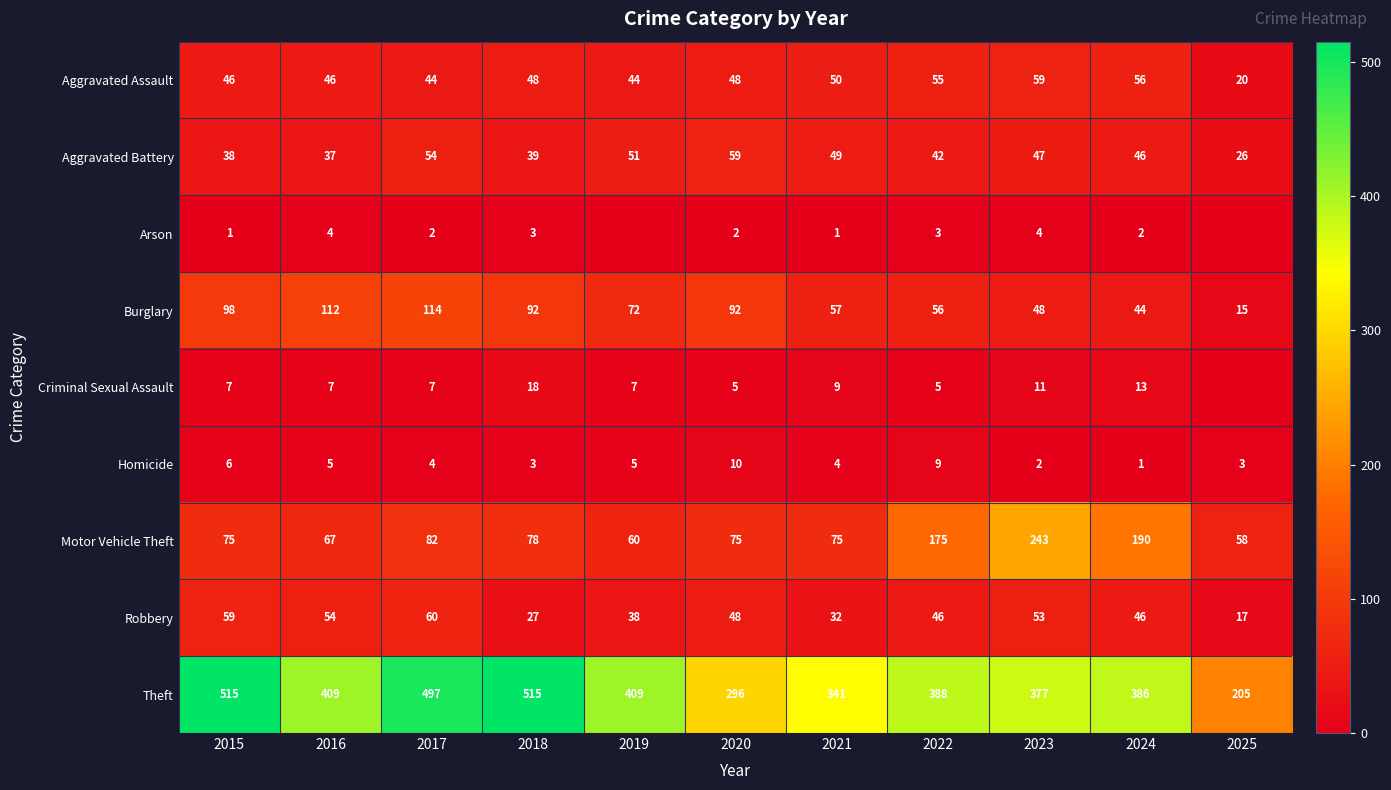

What is the spread (max minus min) of values at 2018?

512